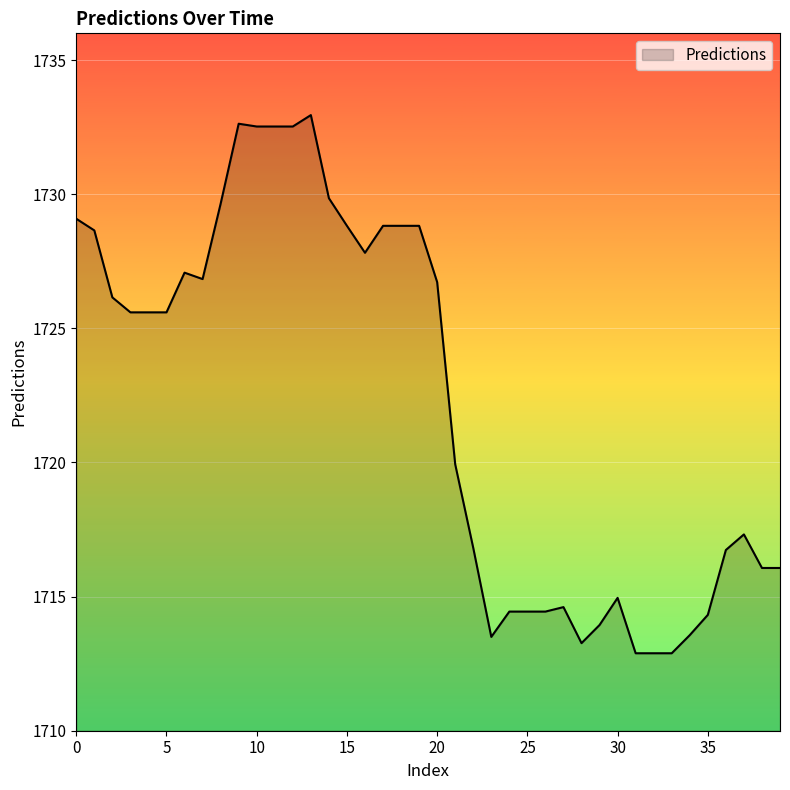

What is the greatest value displayed?

1733.0